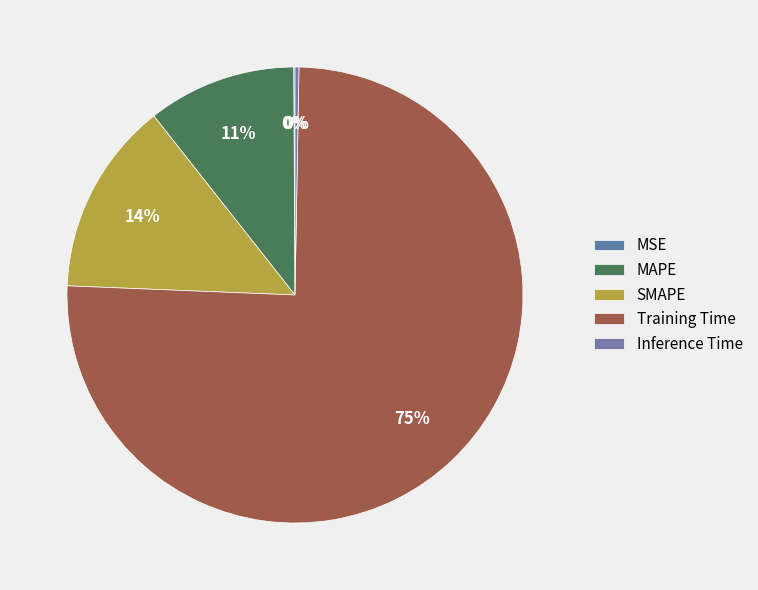

Rank the categories by value from highest to lowest.

Training Time, SMAPE, MAPE, Inference Time, MSE